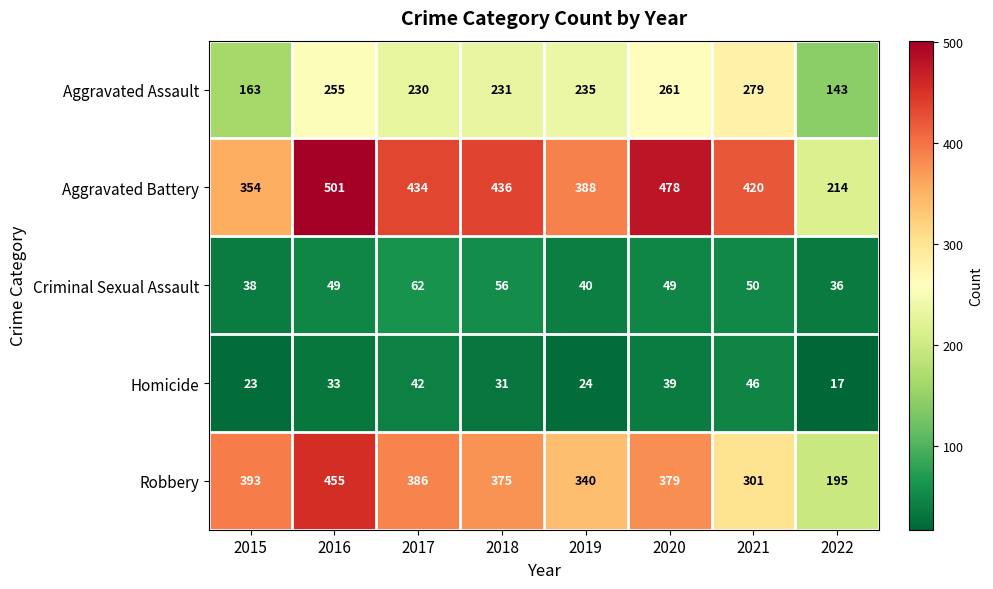

True or false: Aggravated Assault has a value of 98 at 2018.

False